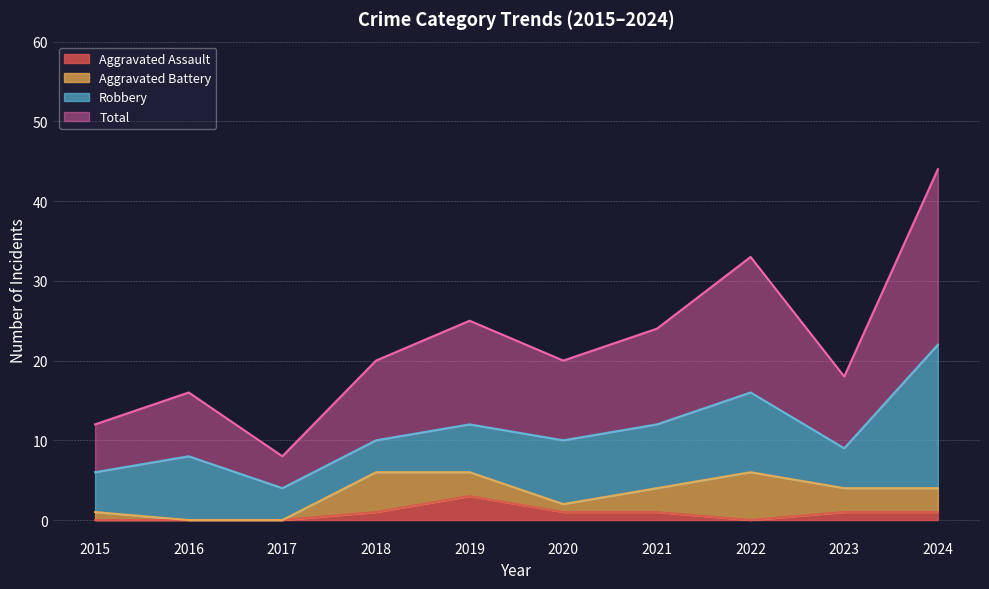

True or false: Aggravated Assault and Total intersect in this chart.

False